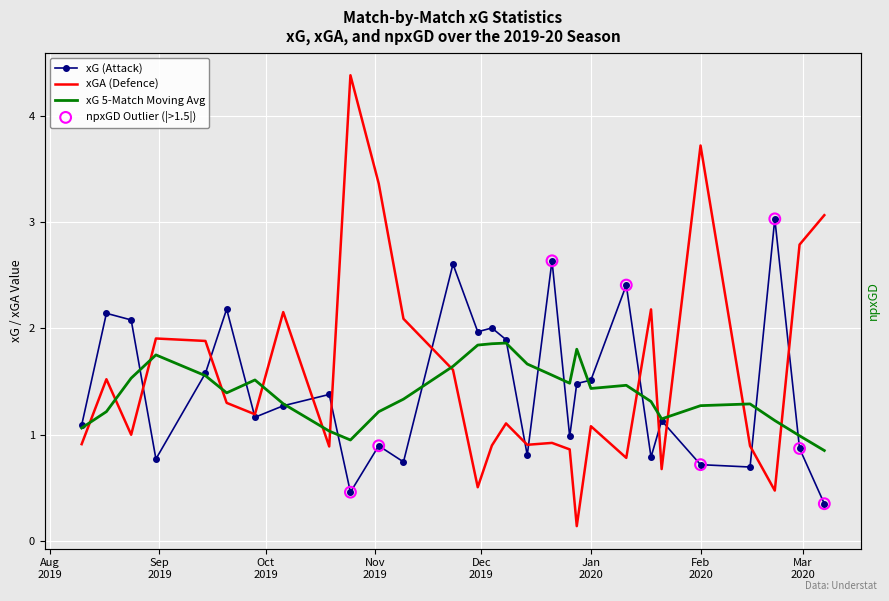

At which category is the sum across all series the highest?

2019-10-25